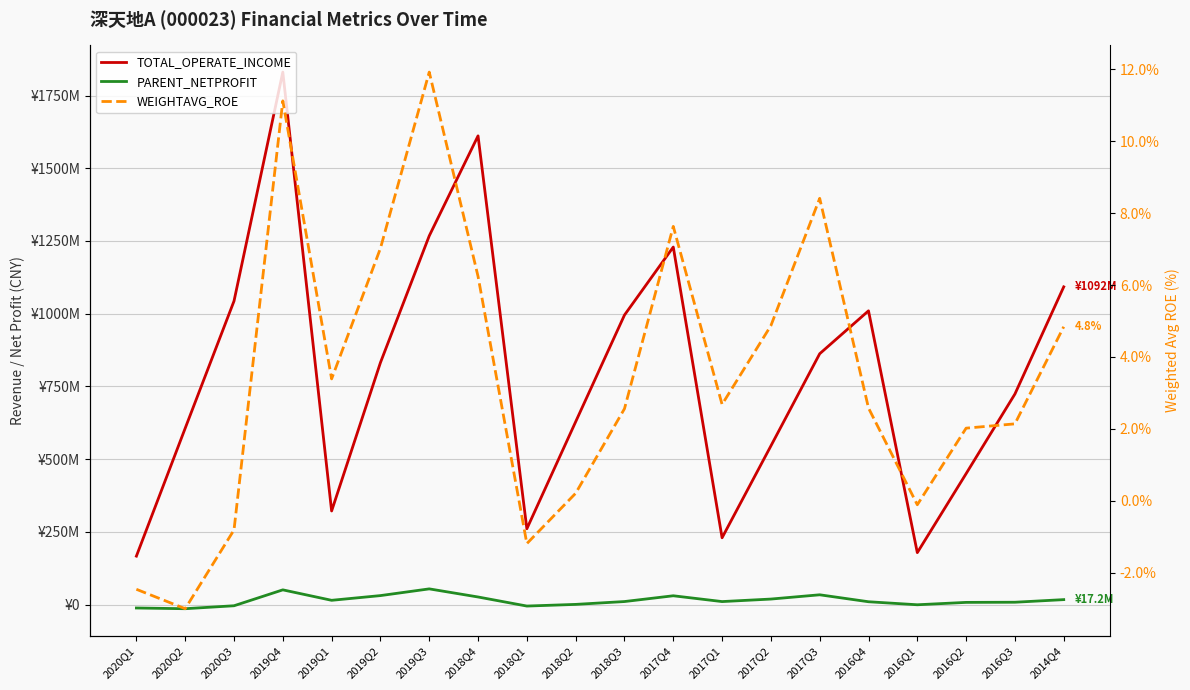

Does the chart display data point markers on the line(s)?

No